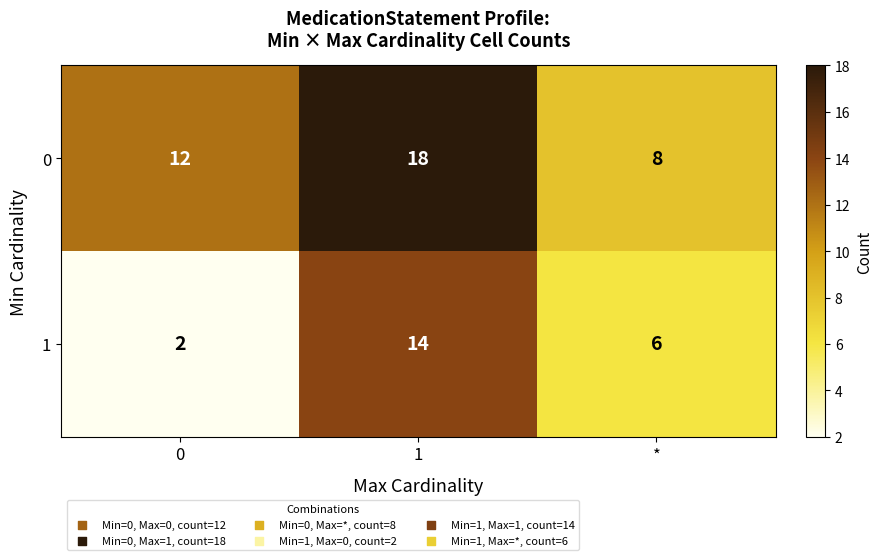

Which series has the widest spread of values?

1